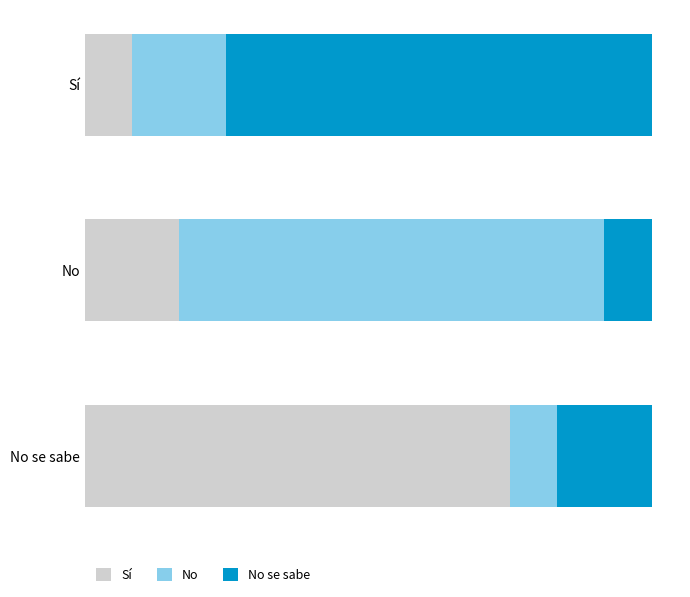

What are all the series names shown in the legend?

Sí, No, No se sabe